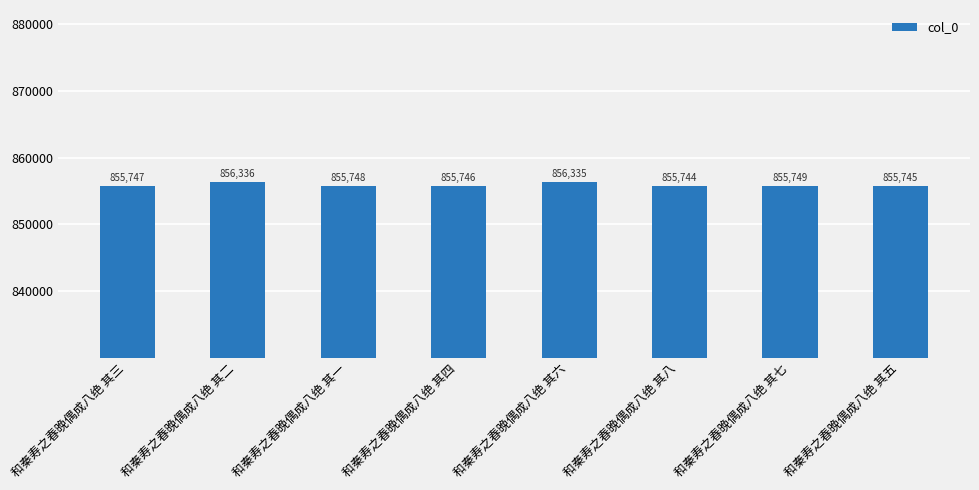

What is the difference between the maximum and minimum values?

592